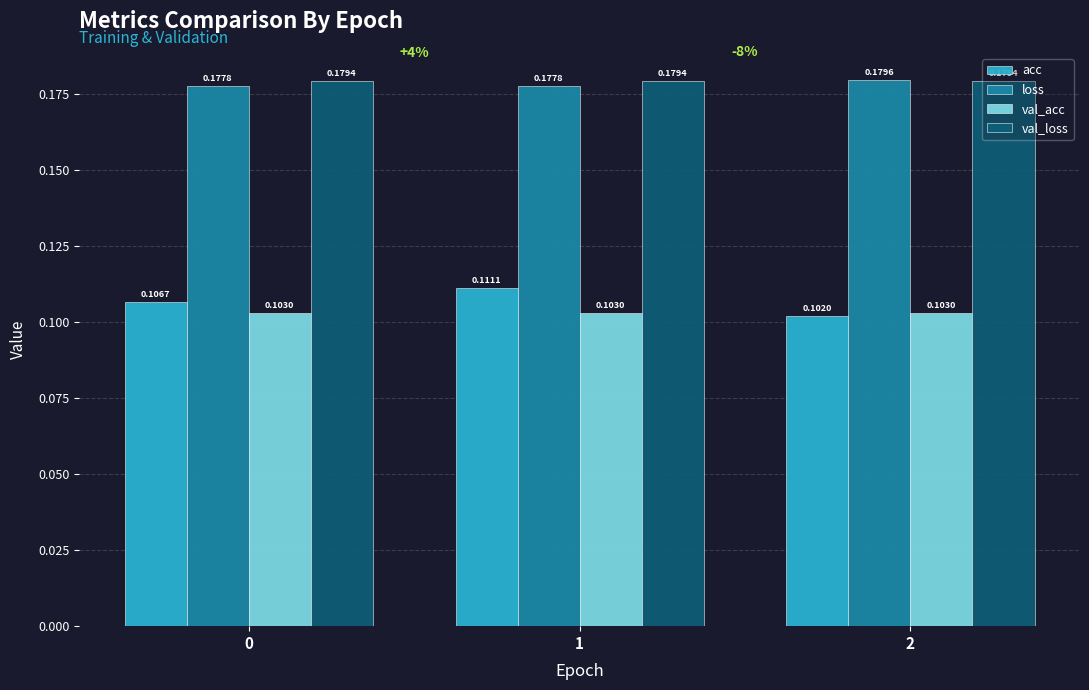

Which series has the largest total across all categories?

val_loss